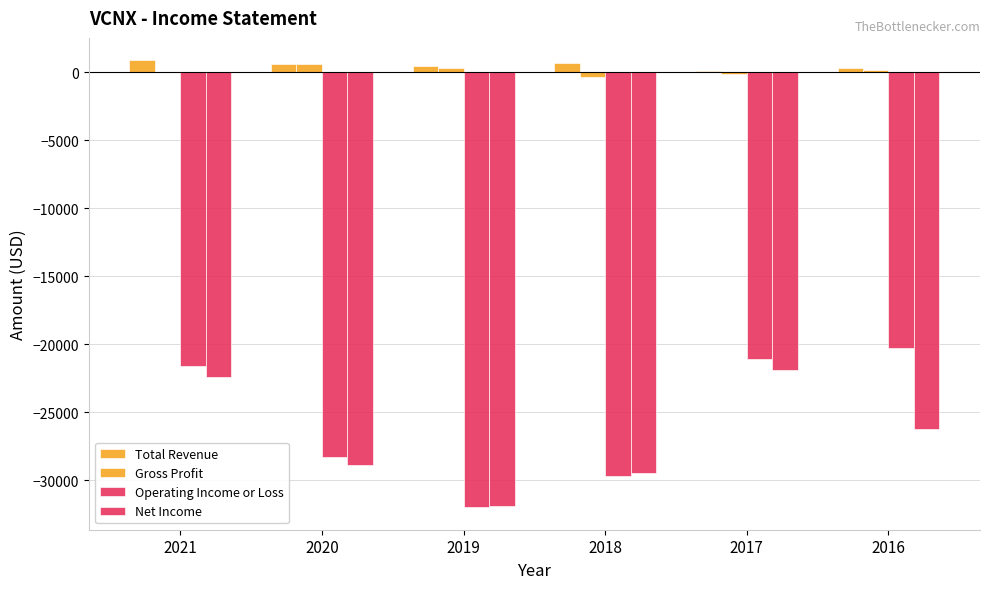

What is the average value of the Operating Income or Loss series?

-25500